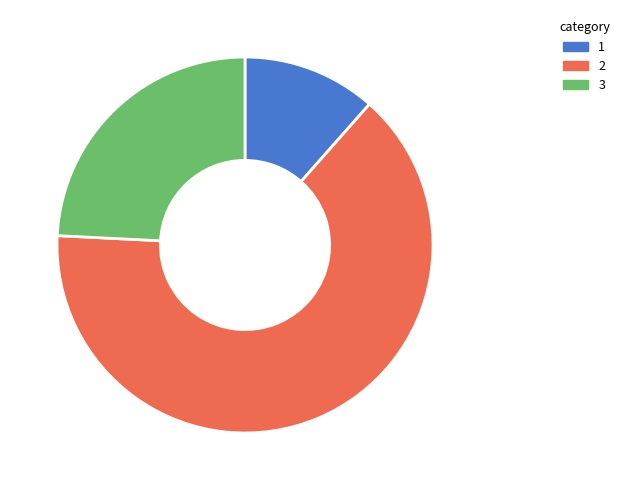

Combined, do 3 and 1 account for over 50%?

No